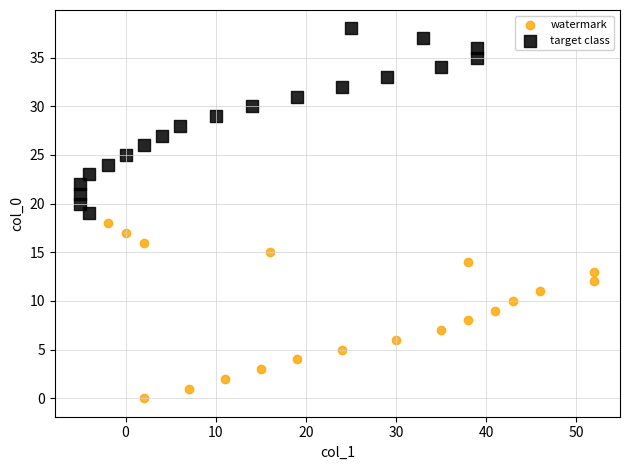

Which series reaches the minimum Y coordinate?

watermark